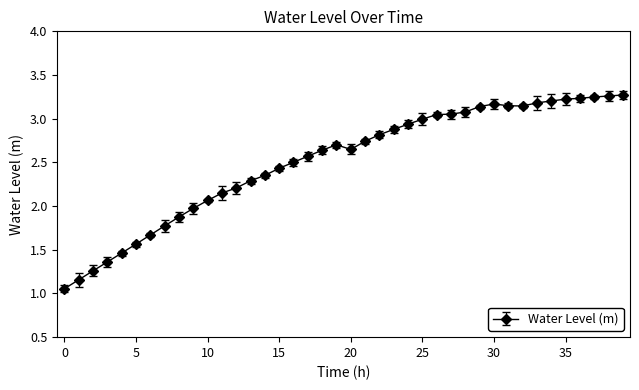

What is the value of the 9th point from the left?

1.9